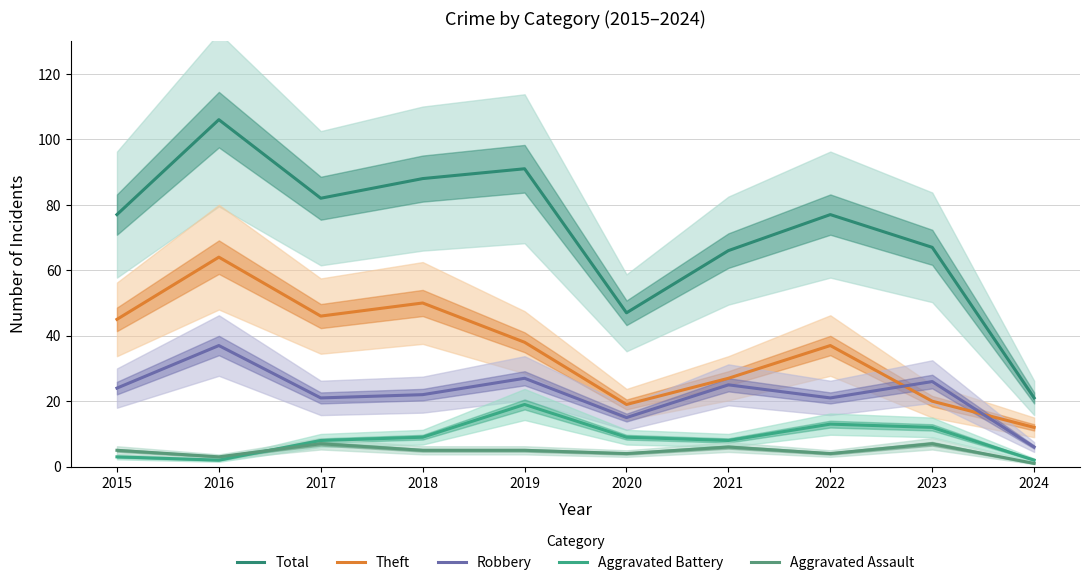

At which category does Robbery reach its first local valley?

2017